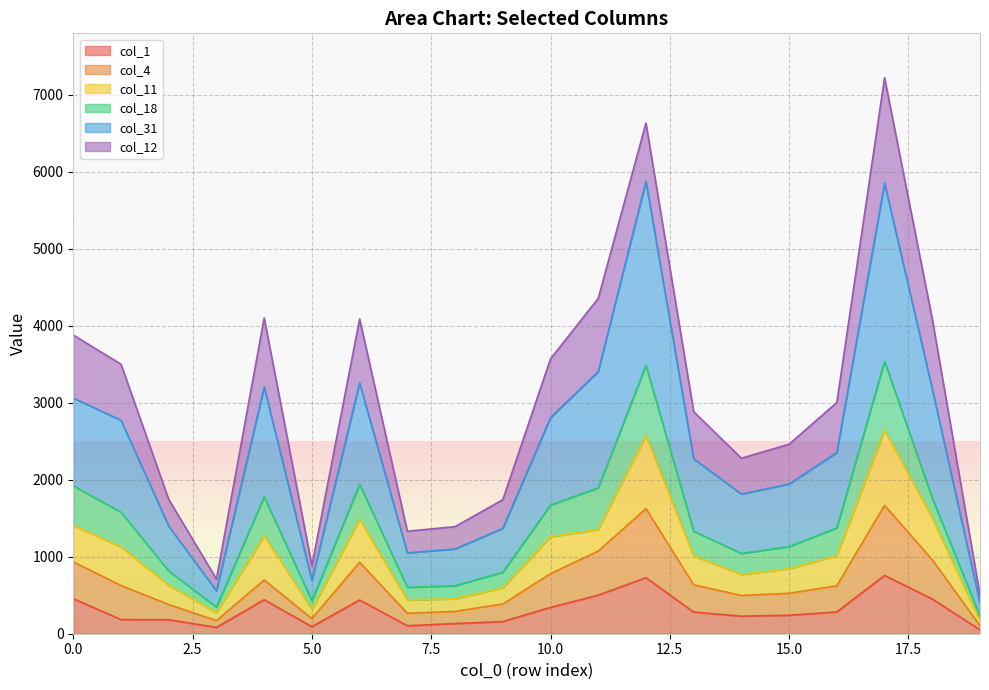

True or false: col_31 has a value of 5603 at 6.

False